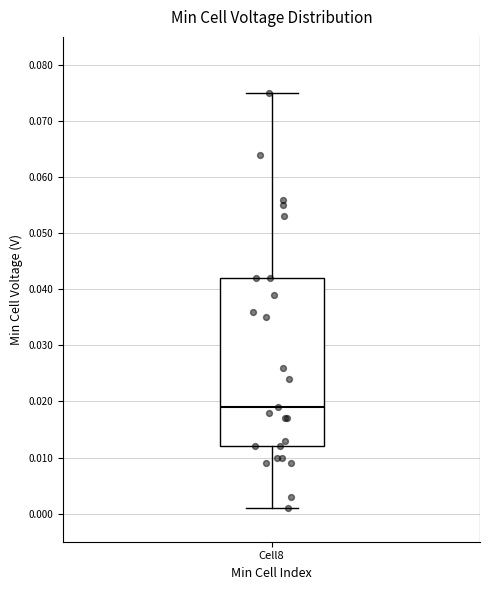

Read this box plot against the y-axis: the position of the median line, the range covered by the box, and the ends of both whiskers. The values are not printed on the chart, so give them approximately, as read against the axis.

median 0.019, box 0.012 to 0.042, whiskers 0.001 to 0.075